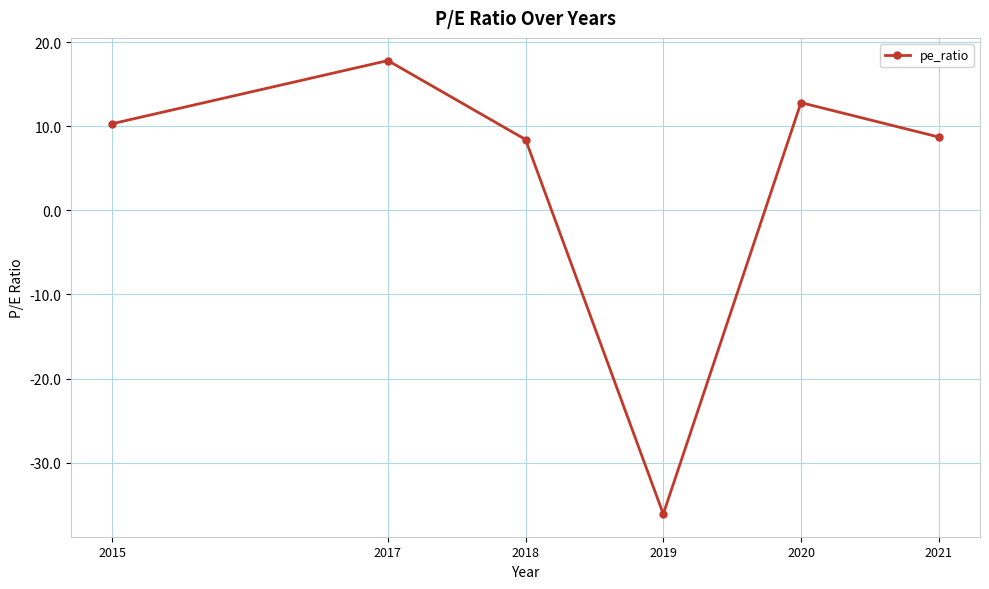

What is the maximum value shown in the chart?

17.8